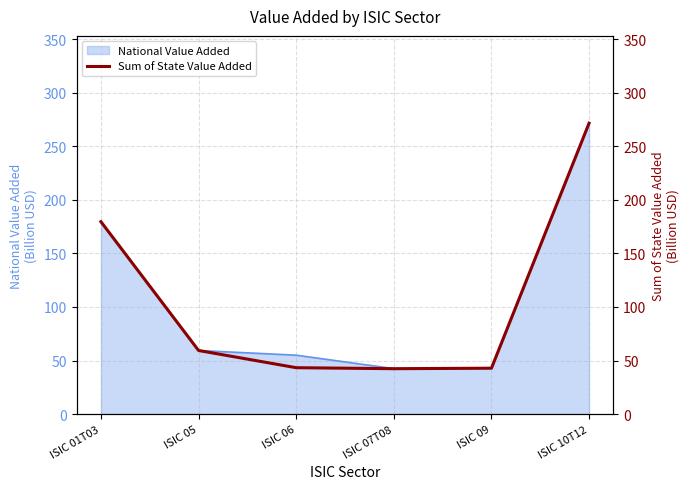

True or false: the data shows 42.9 at ISIC 09.

True